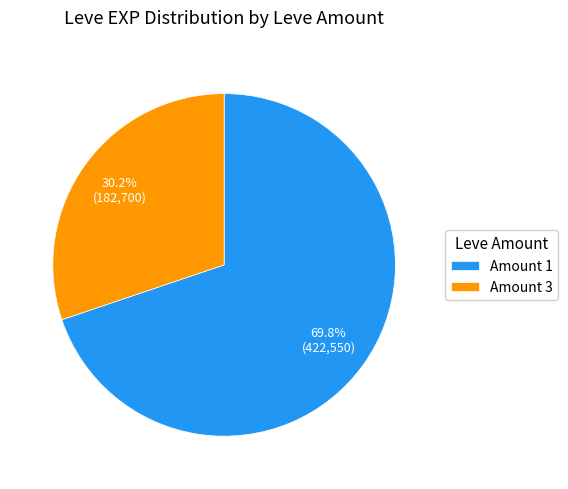

Which category accounts for the majority?

Amount 1